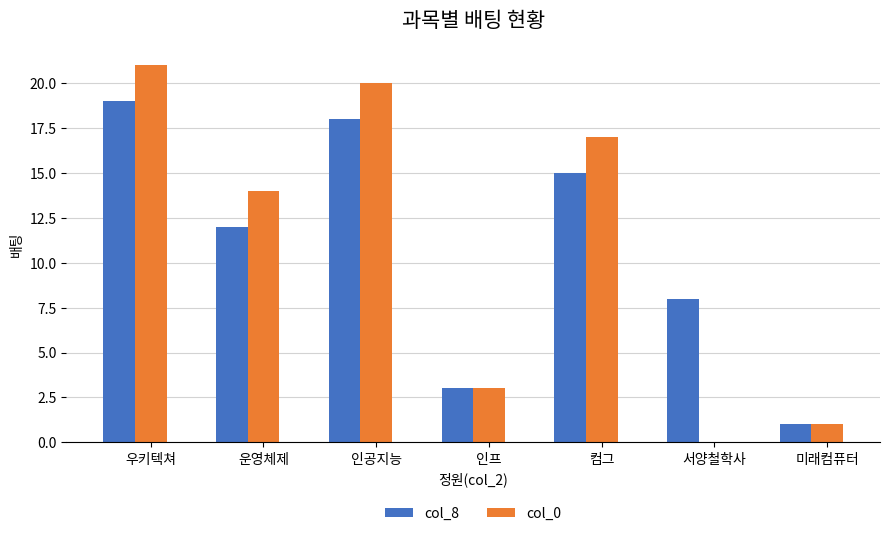

Which series changed the most between 운영체제 and 인프?

col_0